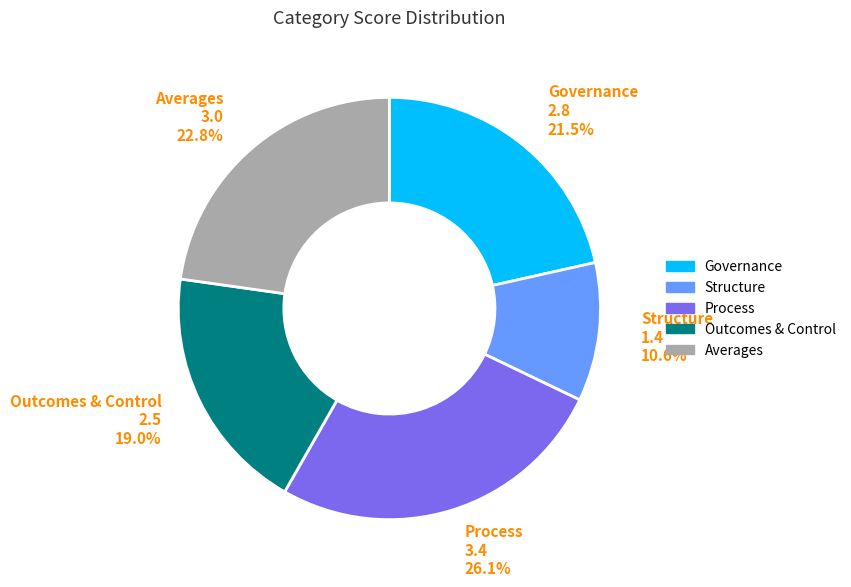

Between Process and Structure, which is larger?

Process